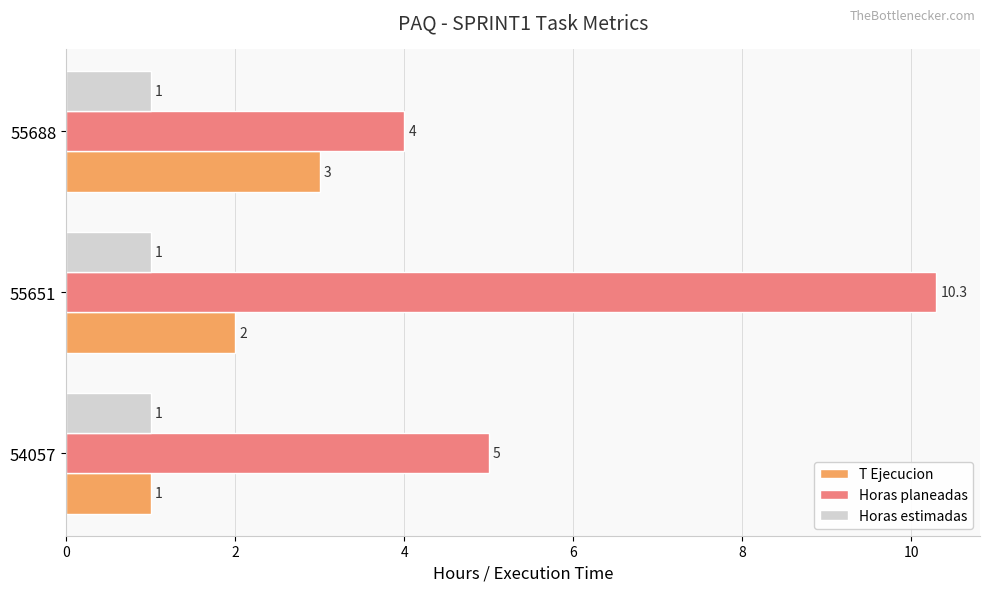

Which series has the widest spread of values?

Horas planeadas